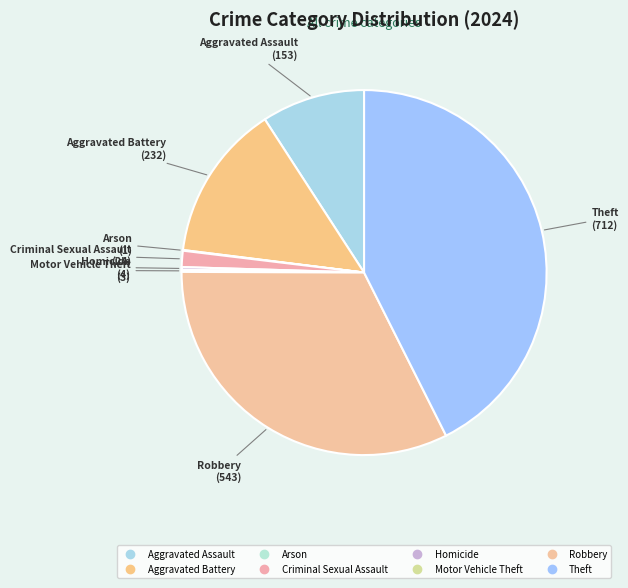

How many slices are in this pie chart?

8